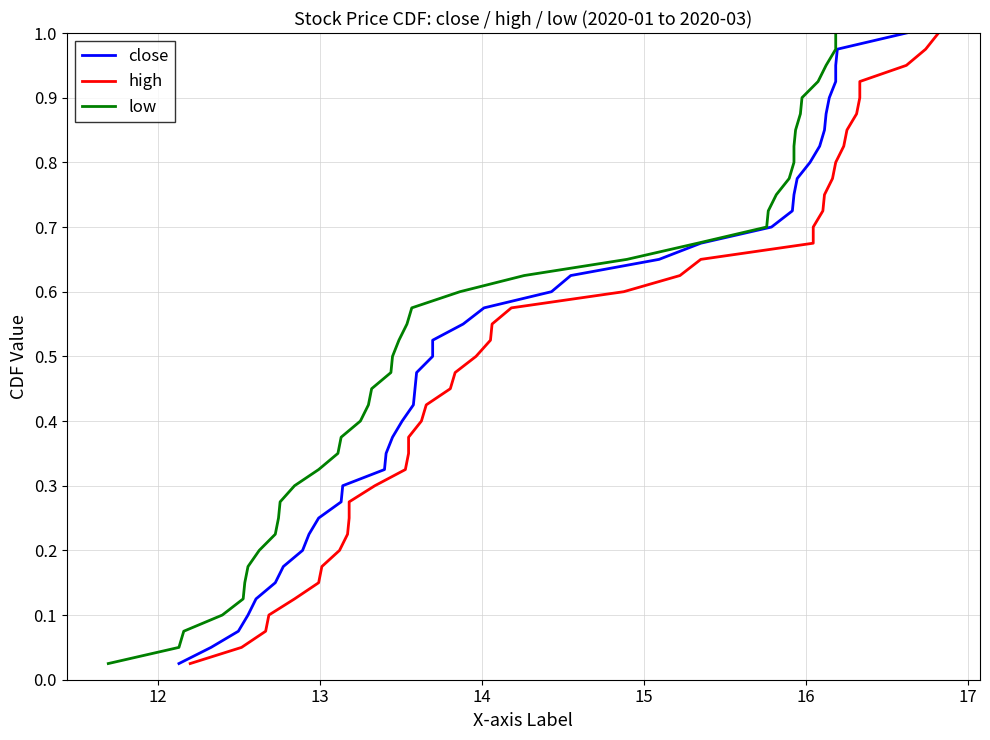

What is the average value of the close series?

0.5